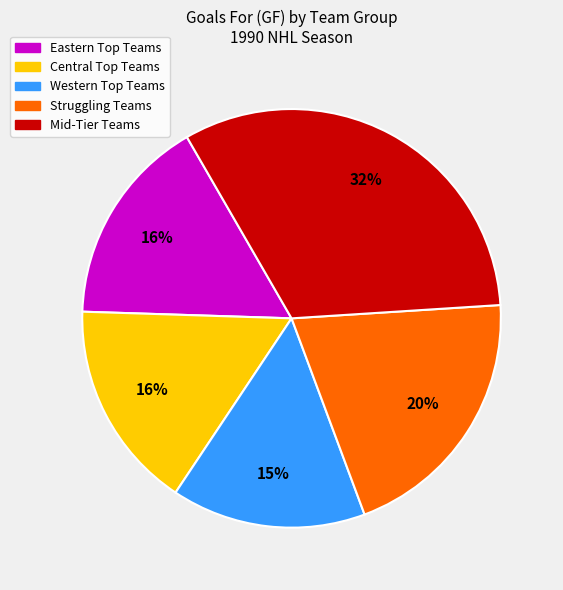

To the nearest percent, what is the average slice percentage?

20%